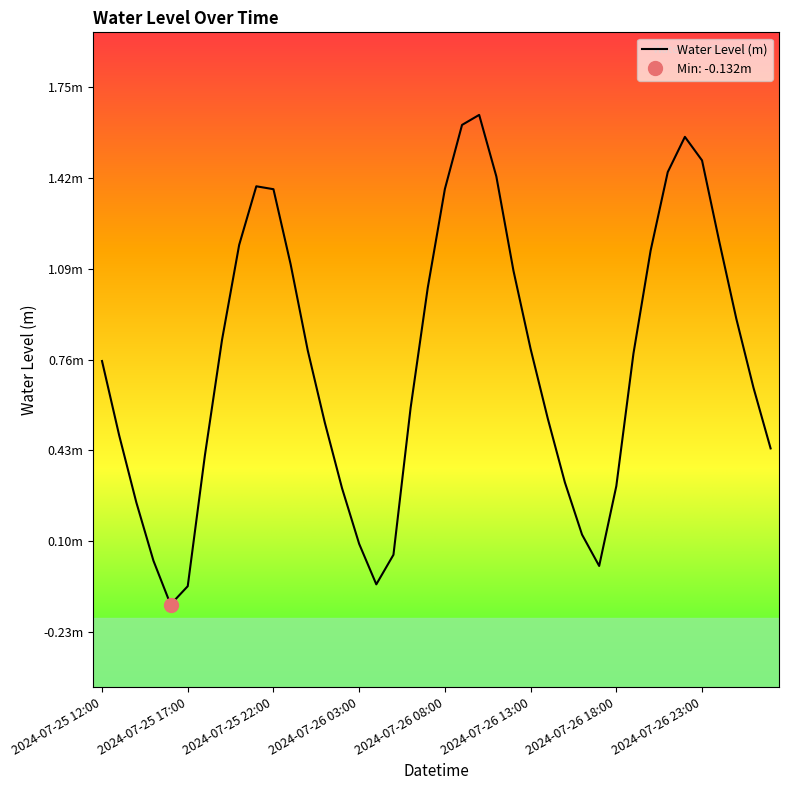

What is the label of the 4th point from the left?

2024-07-25 15:00